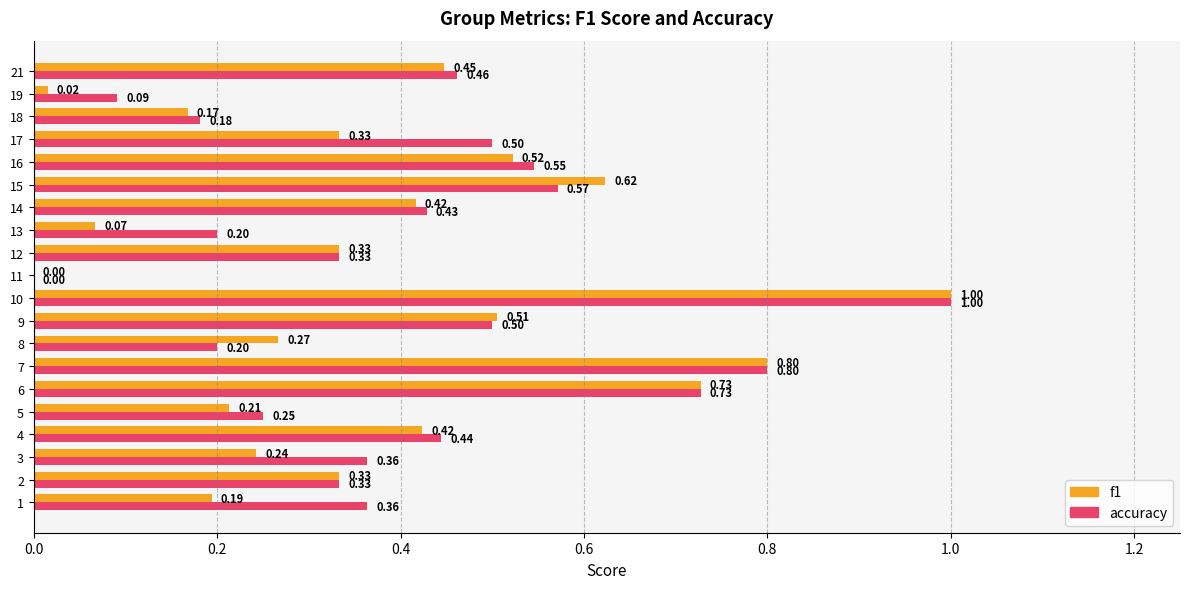

At which category is the sum across all series the highest?

10